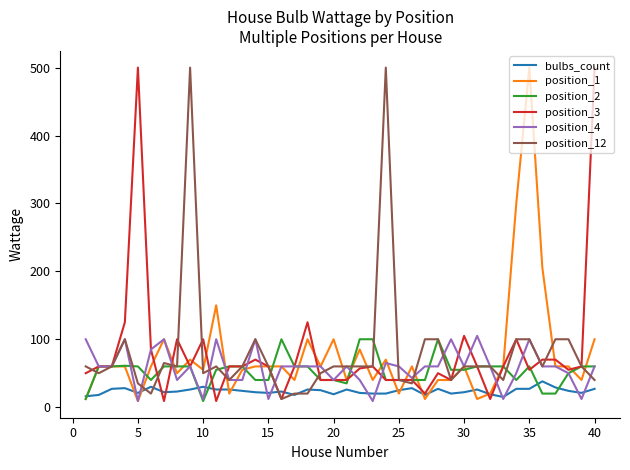

What is the highest value of the bulbs_count series?

38